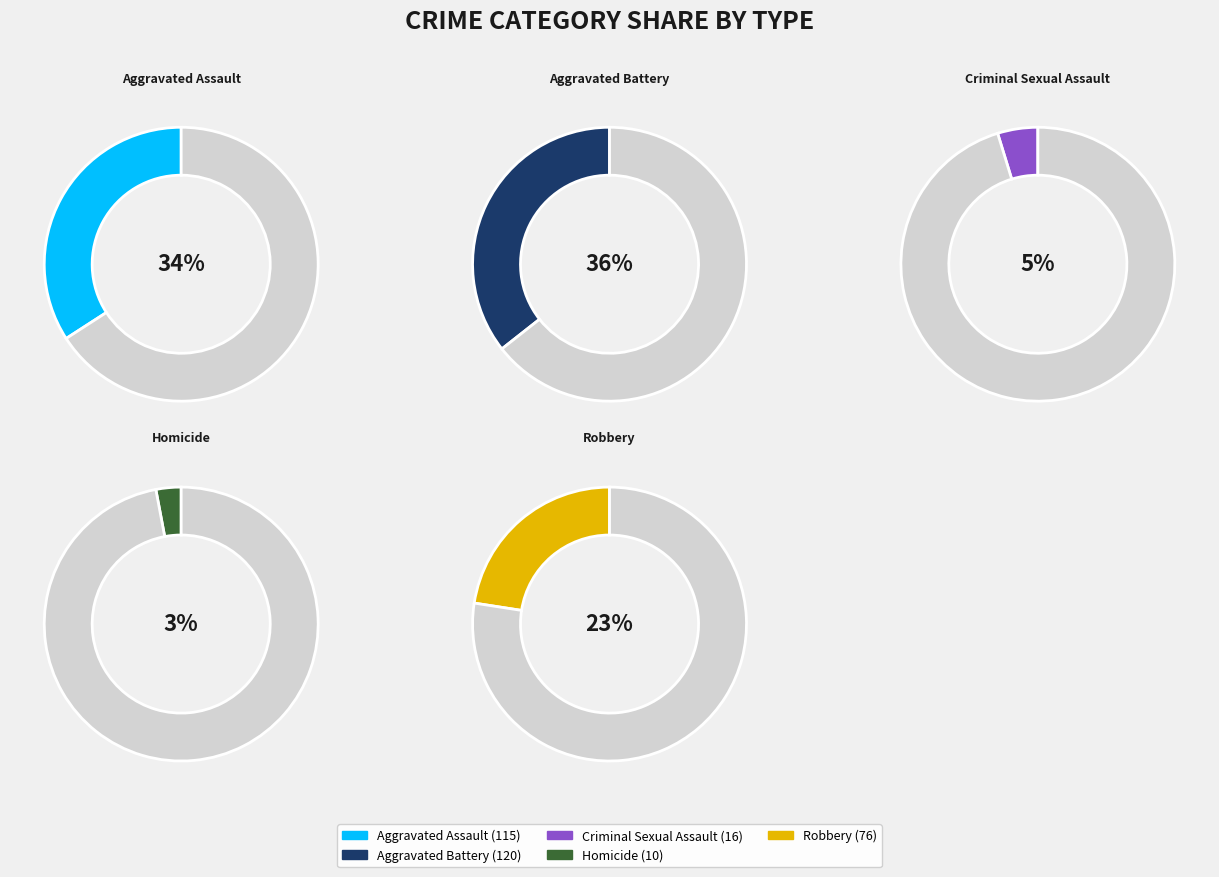

True or false: Robbery accounts for 23% of the total.

True